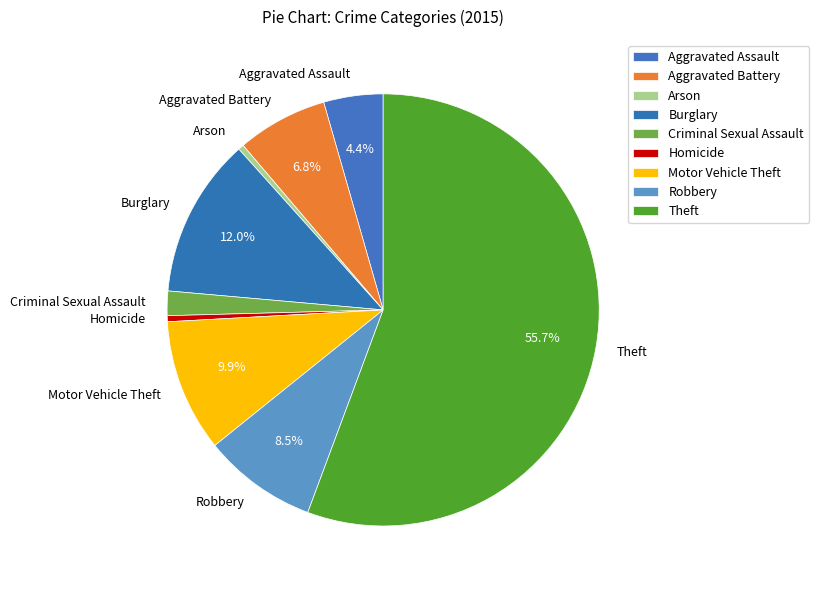

To the nearest percent, what is the combined percentage of Criminal Sexual Assault and Homicide?

2%